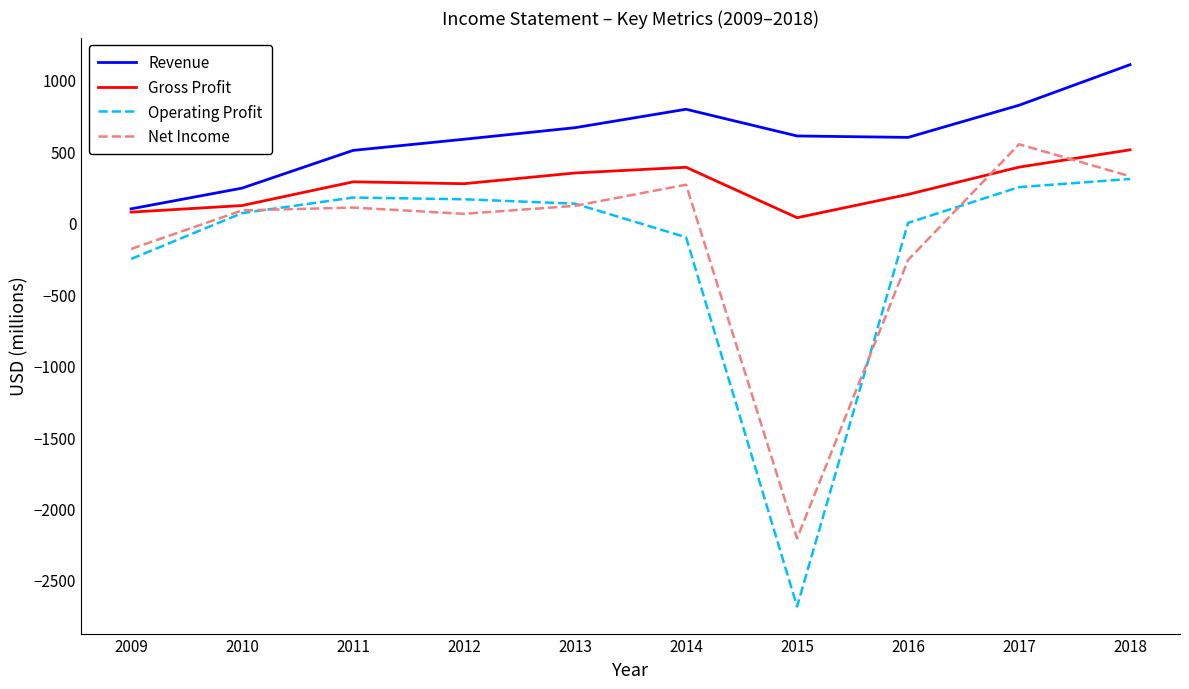

True or false: Operating Profit has more than 2 points higher than both neighbors.

False